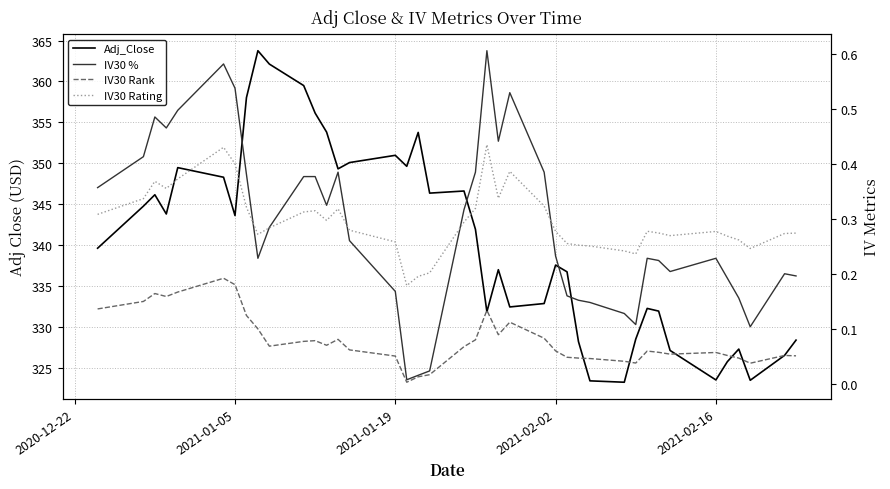

At how many categories does at least one series exceed 107?

40